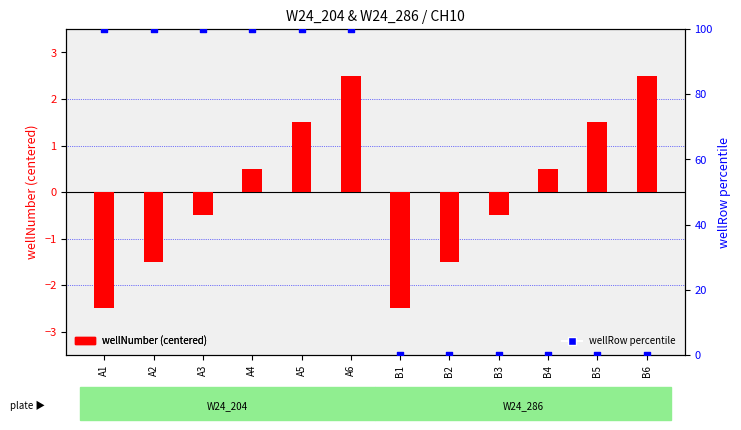

Which series has the largest total across all categories?

wellRow percentile